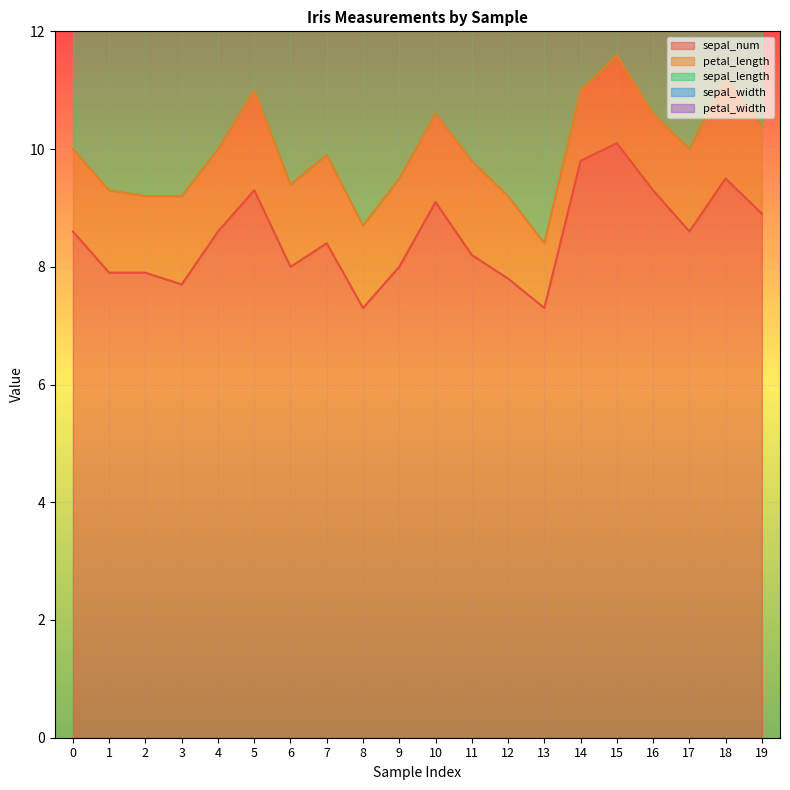

What is the minimum value for sepal_length?

4.3